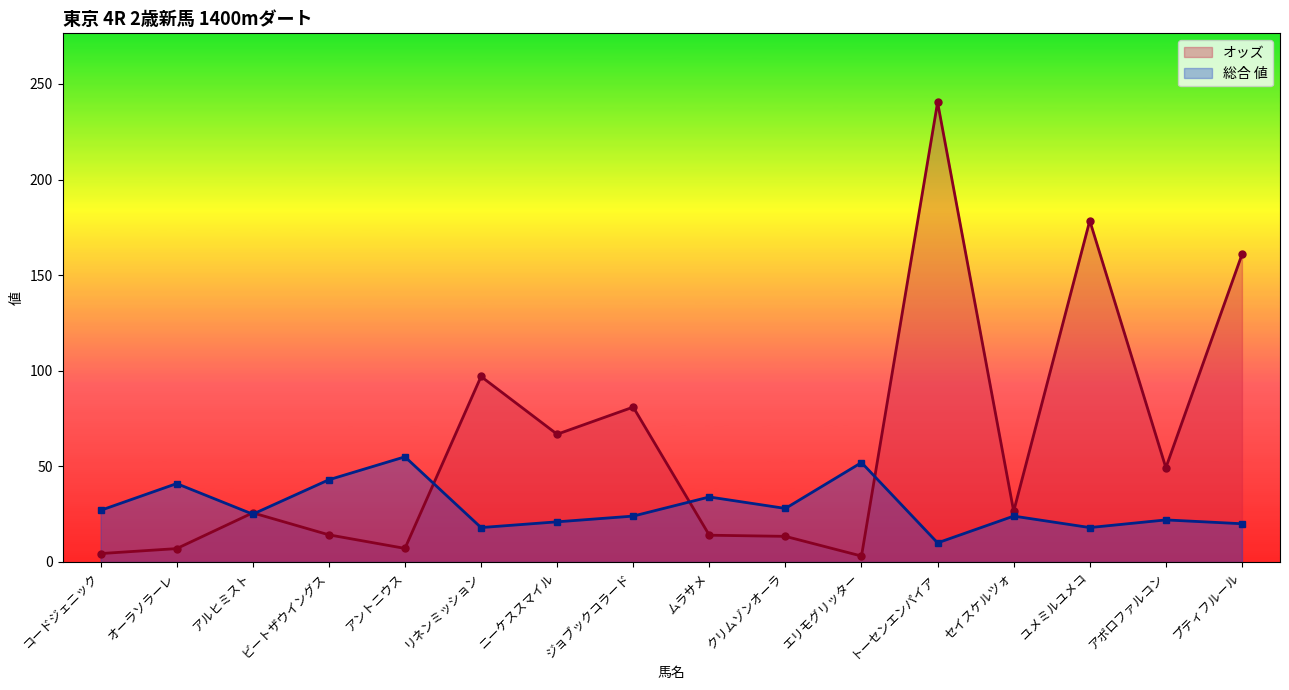

Rank the categories by オッズ value from highest to lowest.

トーセンエンパイア, ユメミルユメコ, プティフルール, リネンミッション, ジョブックコラード, ニーケススマイル, アポロファルコン, セイスケルツォ, アルヒミスト, ビートザウイングス, ムラサメ, クリムゾンオーラ, アントニウス, オーラソラーレ, コードジェニック, エリモグリッター